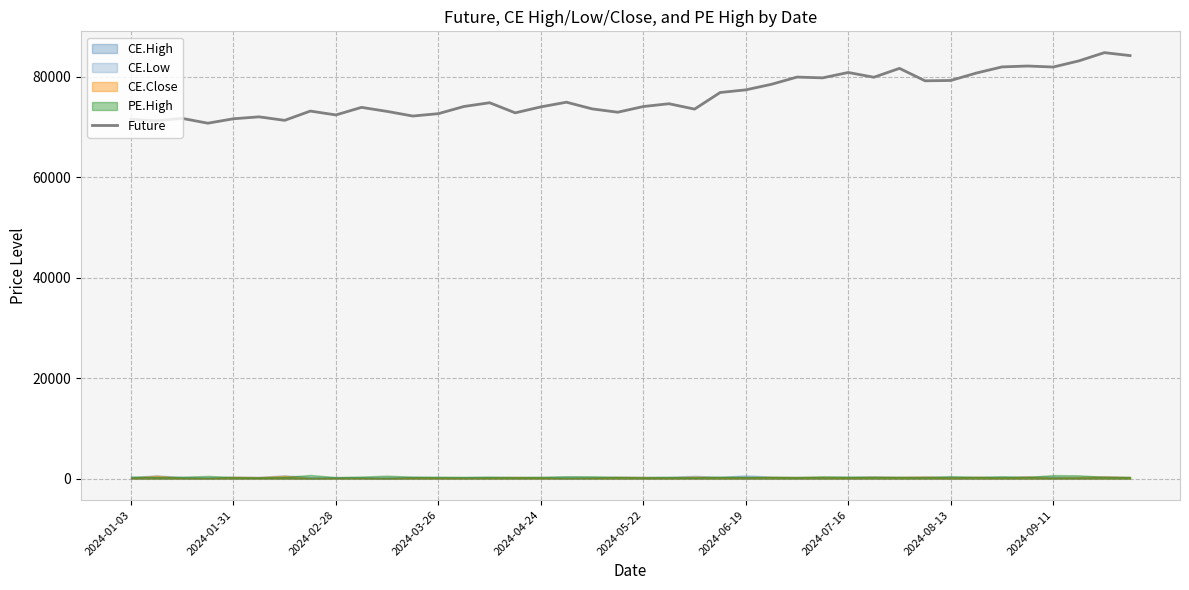

The value of Future at 2024-01-31 is 71648.0. True or false?

True